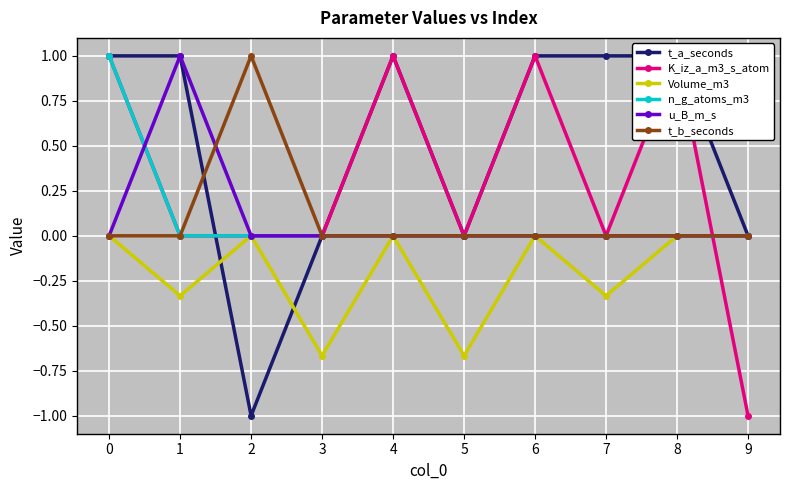

True or false: t_b_seconds has a value of 0.0 at 4.

True